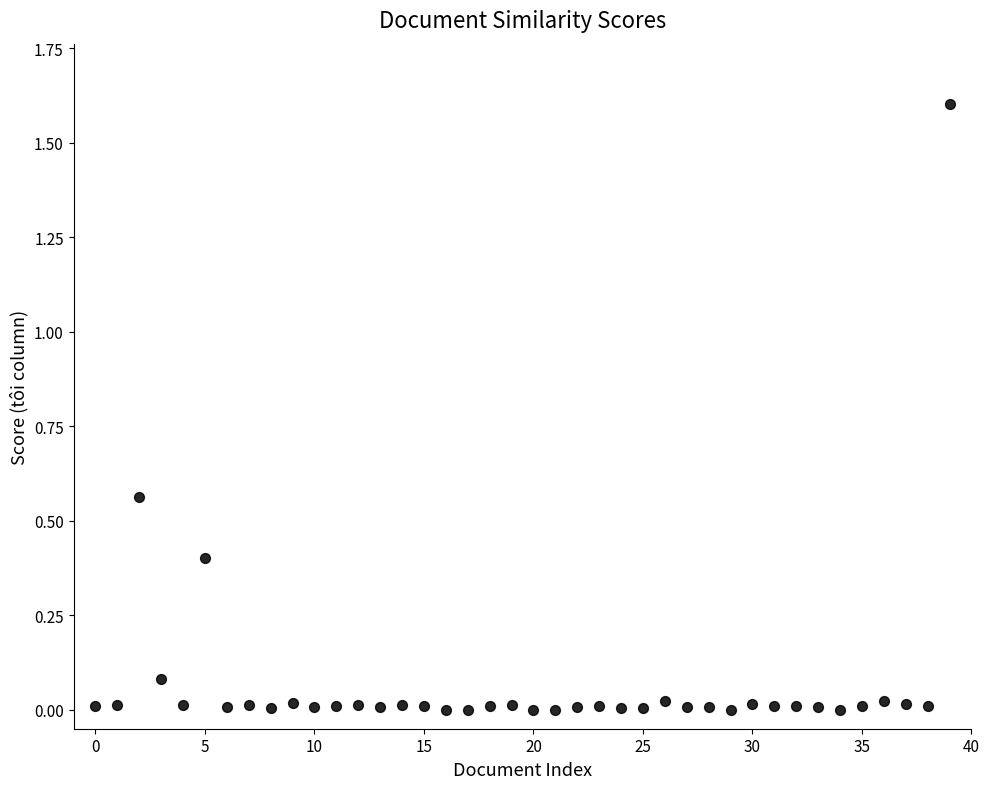

What is the range of Y values (max minus min)?

1.6